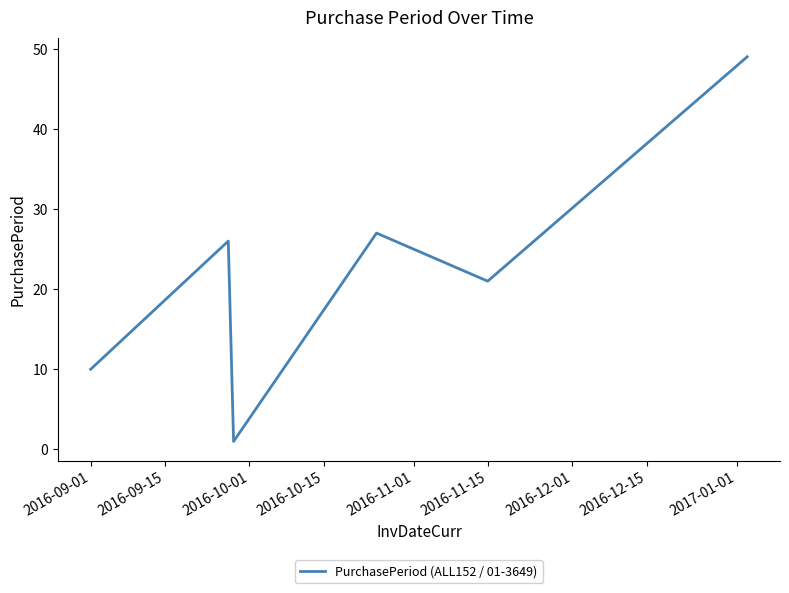

True or false: the data has more than 2 interior local peaks.

False